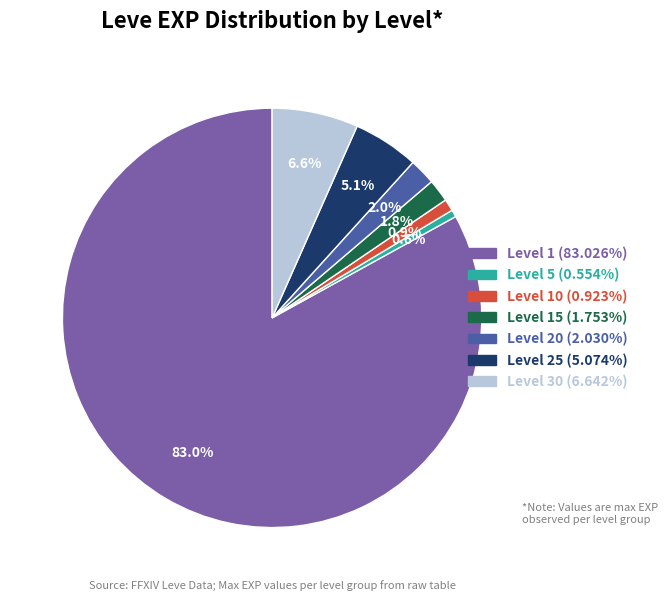

Is there a majority slice in this chart?

Yes